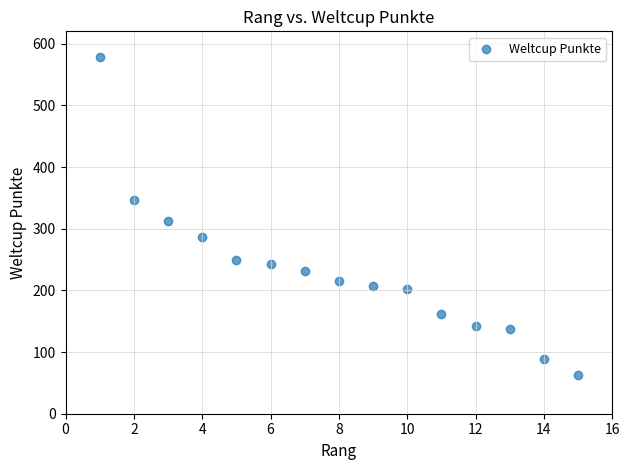

What is the range of Y values (max minus min)?

515